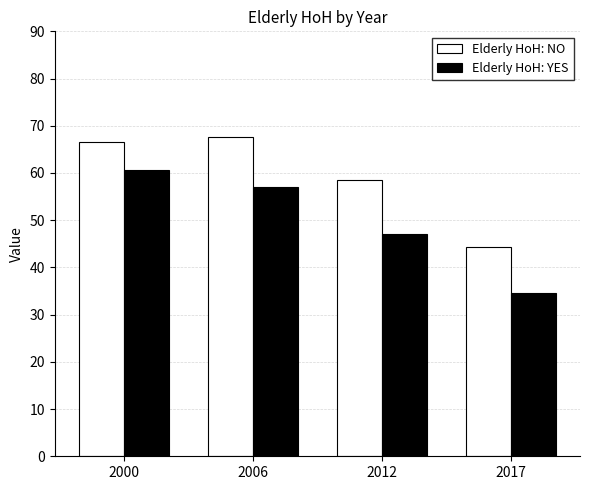

What is the difference between the maximum and minimum values in the Elderly HoH: YES series?

26.1